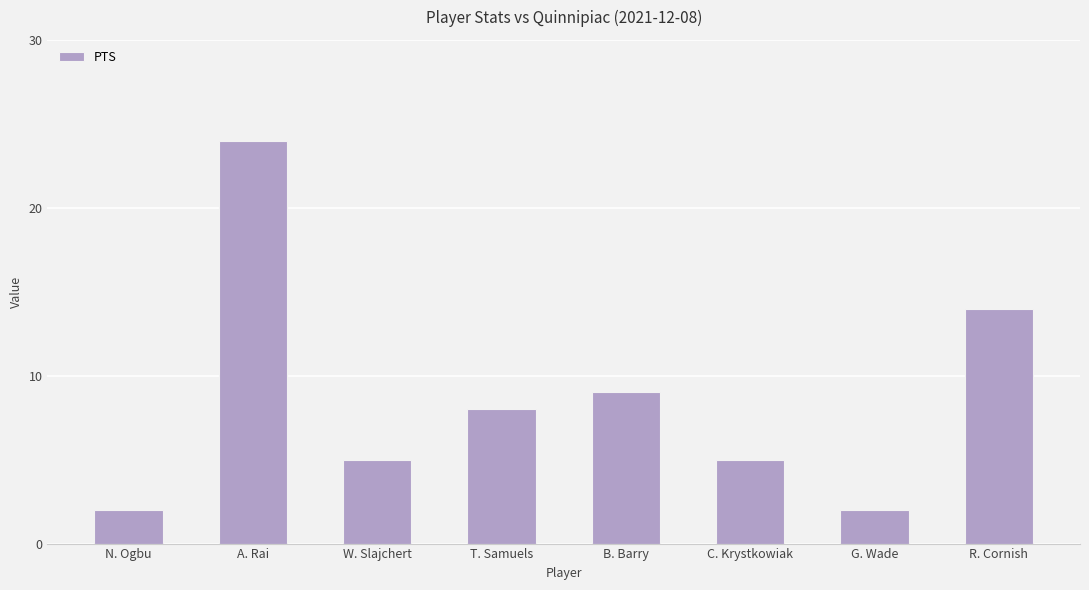

The chart shows a value of 24 at A. Rai. True or false?

True